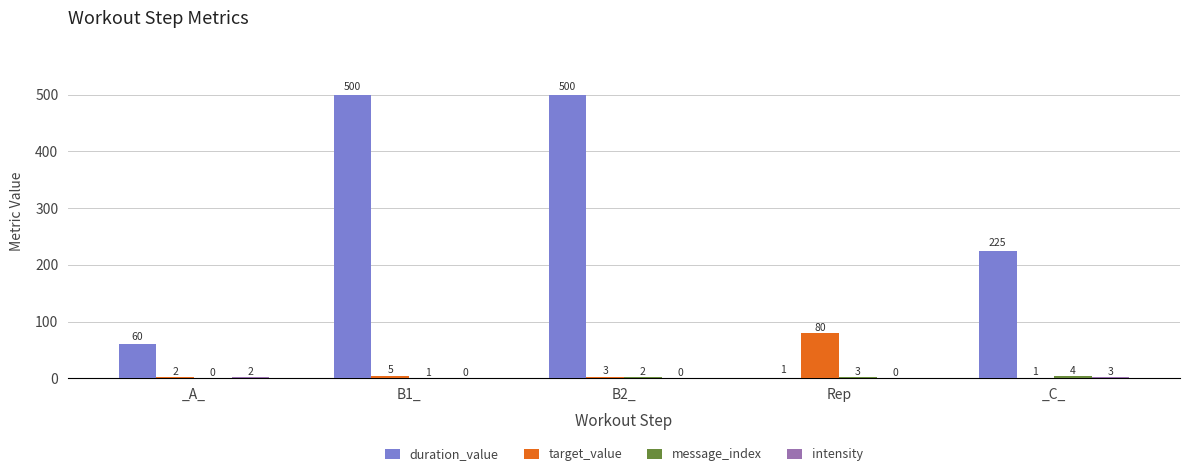

What is the difference between the duration_value values at _A_ and B1_?

440